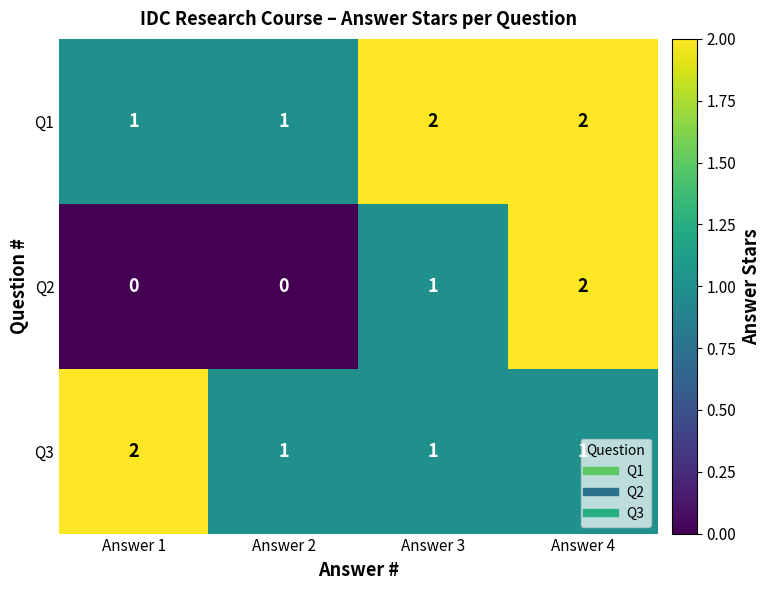

Is the value of Q2 at Answer 3 greater than the value of Q3 at Answer 1?

No